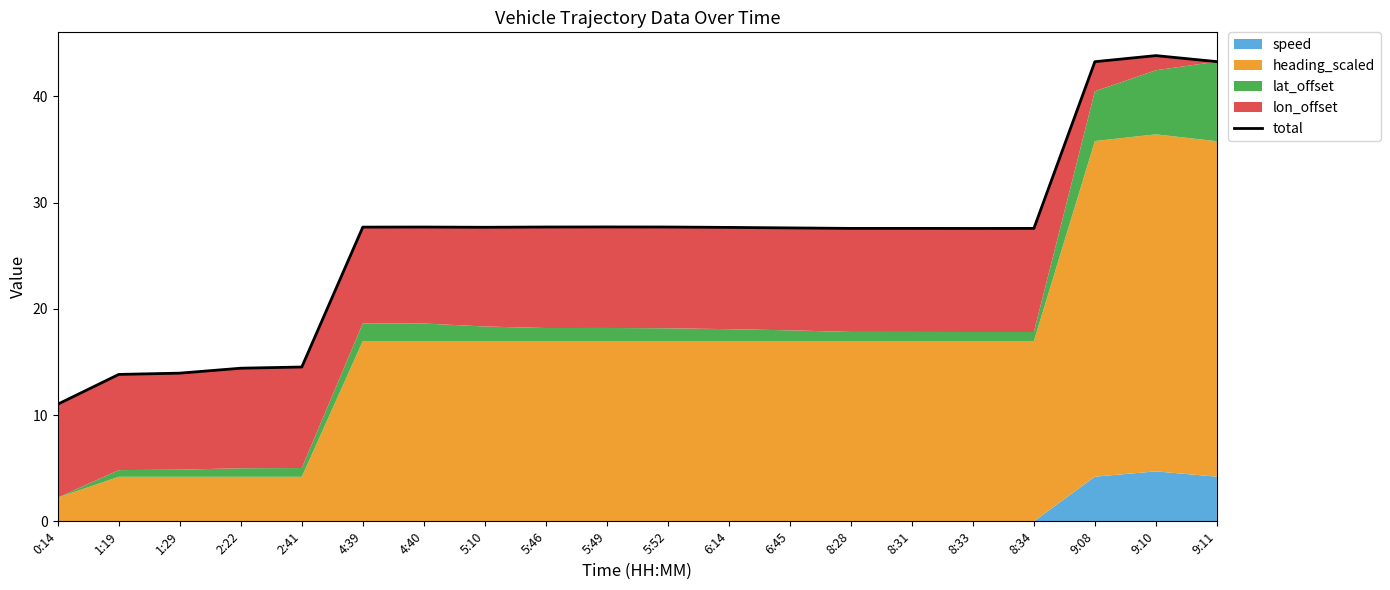

Rank the categories by value from highest to lowest.

9:10, 9:11, 9:08, 5:49, 5:46, 5:52, 4:40, 4:39, 5:10, 6:14, 6:45, 8:28, 8:31, 8:34, 8:33, 2:41, 2:22, 1:29, 1:19, 0:14